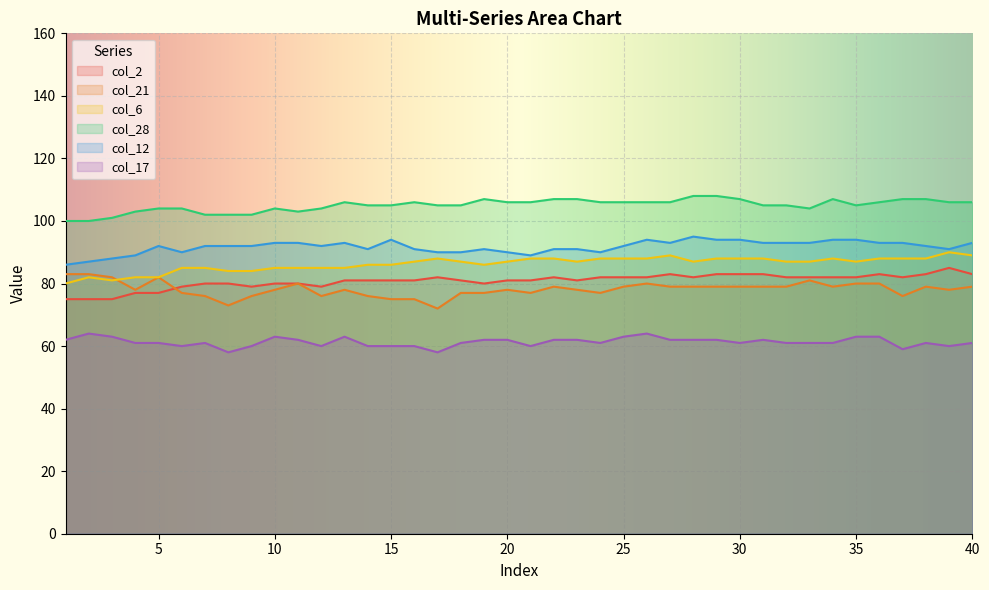

What is the lowest value of the col_12 series?

86